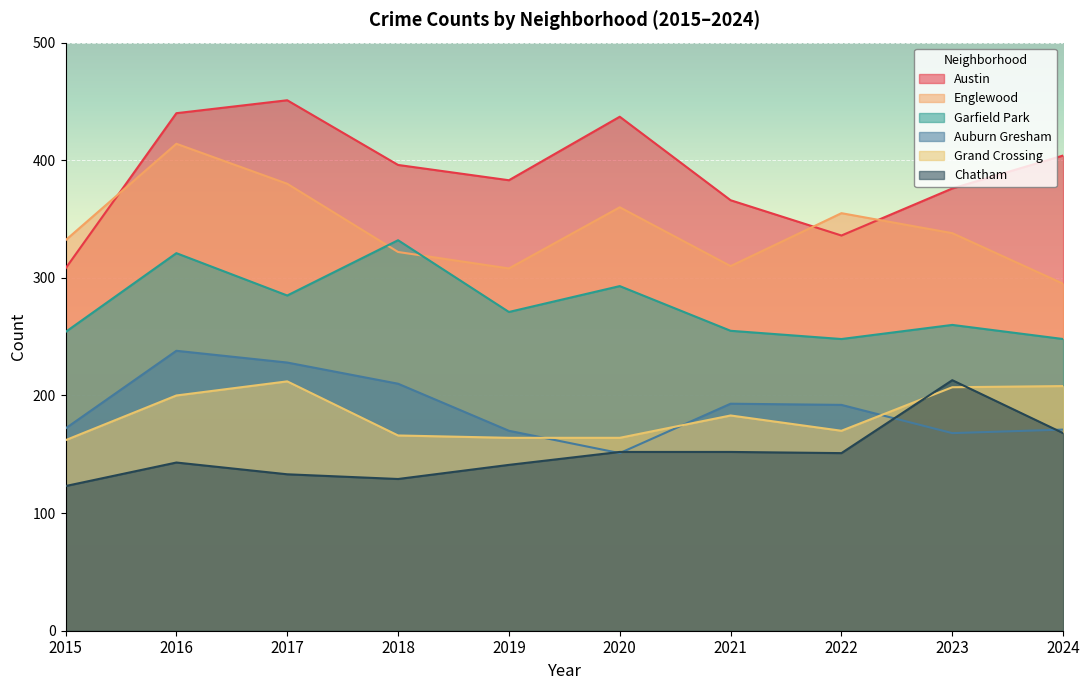

What is the difference between the highest and lowest values at 2022?

204